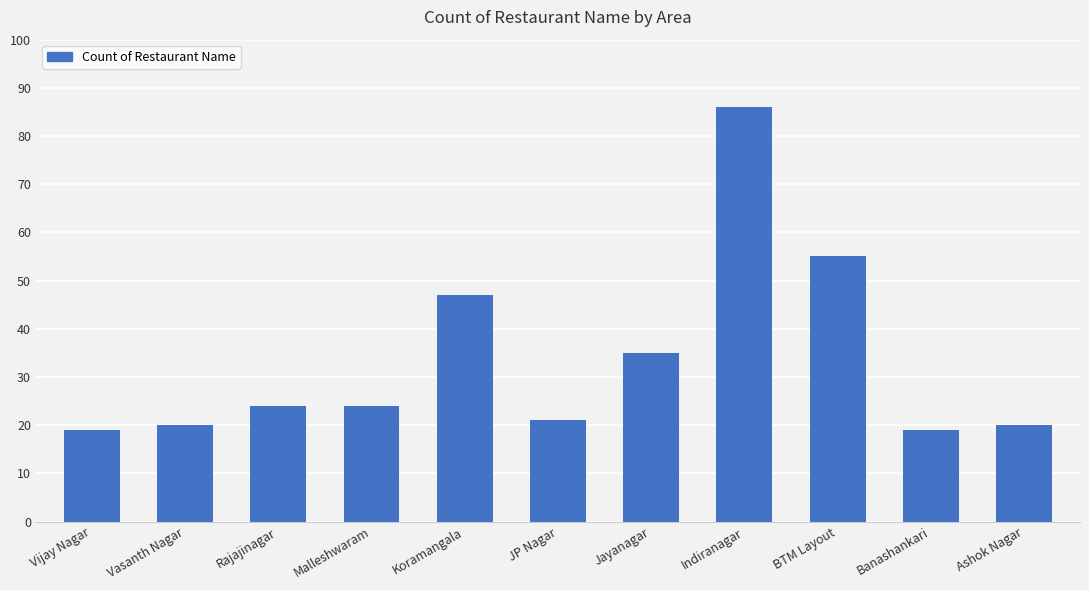

Reading left to right, list all the values displayed in this chart.

19	20	24	24	47	21	35	86	55	19	20